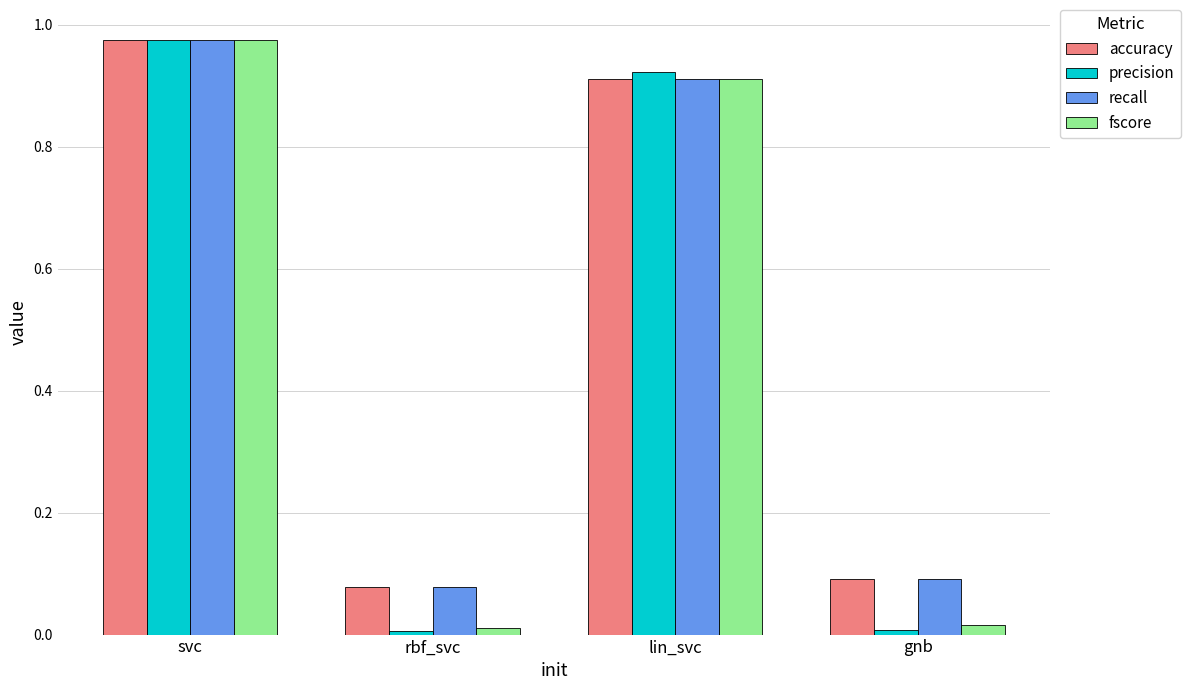

How many data points does each series have?

4